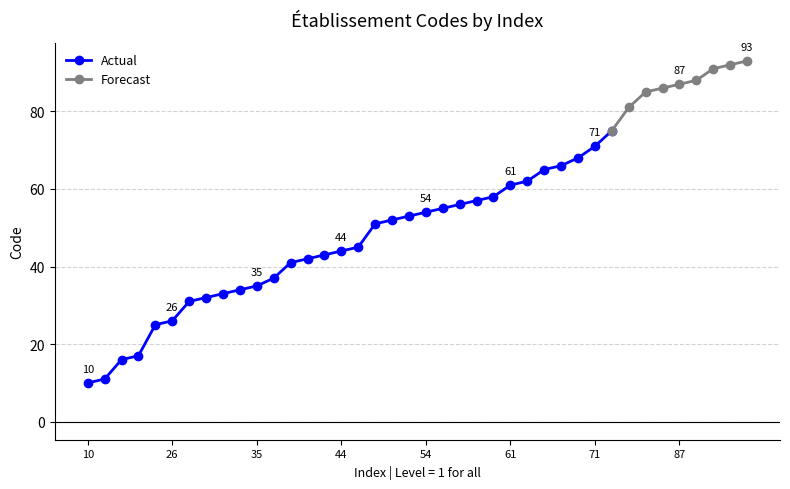

At which category does the chart reach its peak across all series?

93